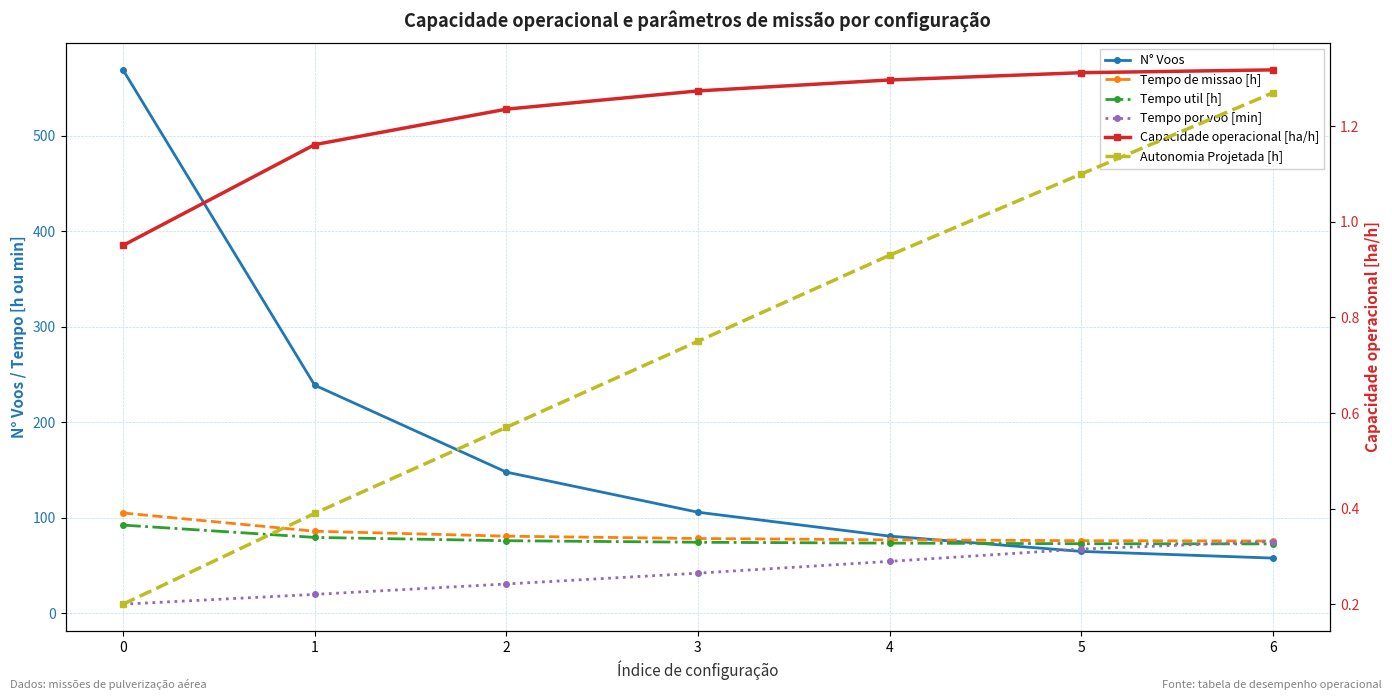

What is the value of the Capacidade operacional [ha/h] point at the 7th from the left?

1.3